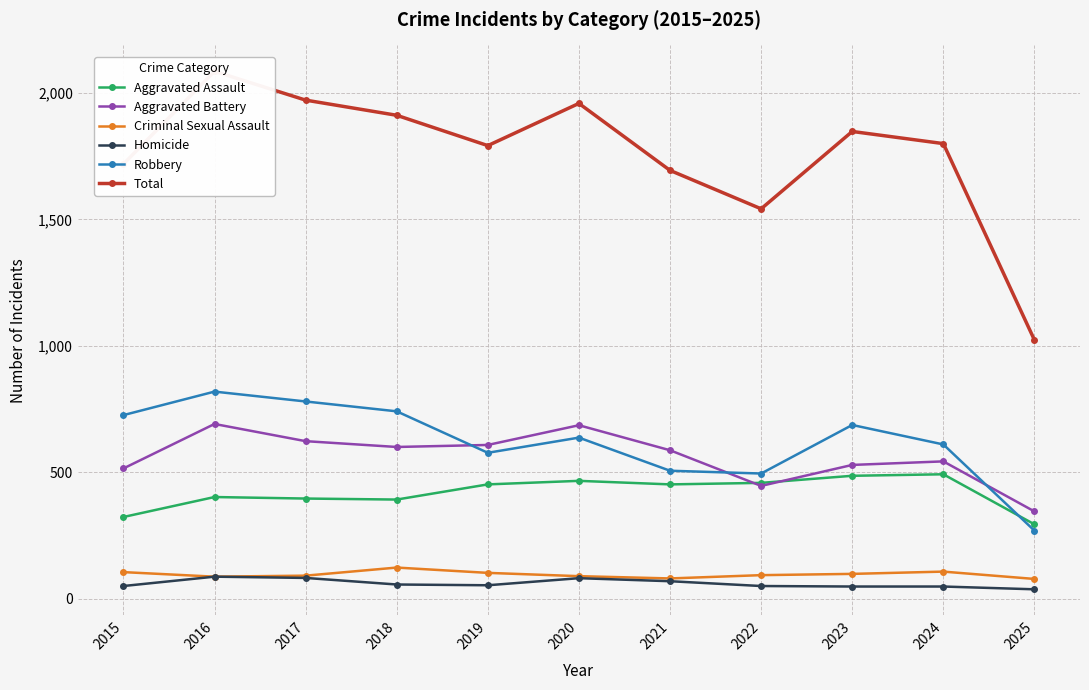

What is the total value across all series at 2024?

3600